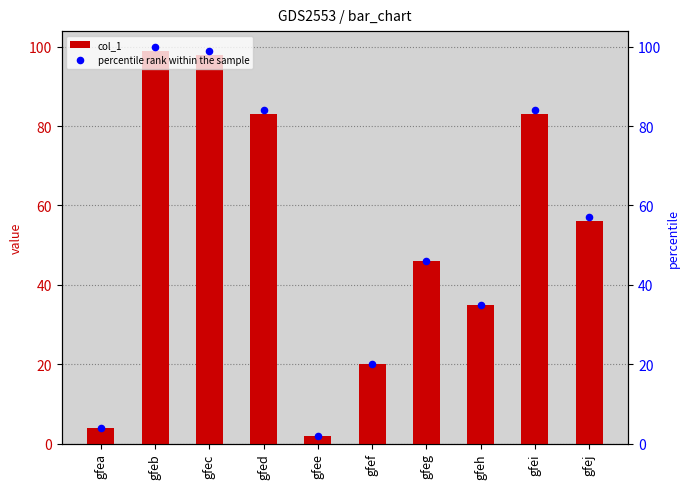

Is the value of col_1 at gfej greater than the value of percentile rank within the sample at gfed?

No